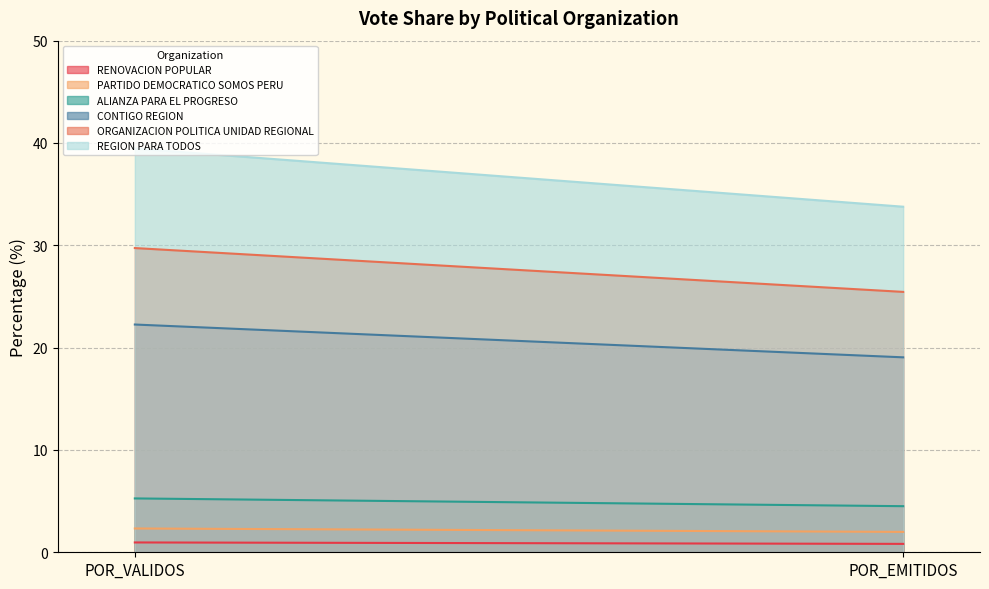

What position from the right is POR_VALIDOS?

2